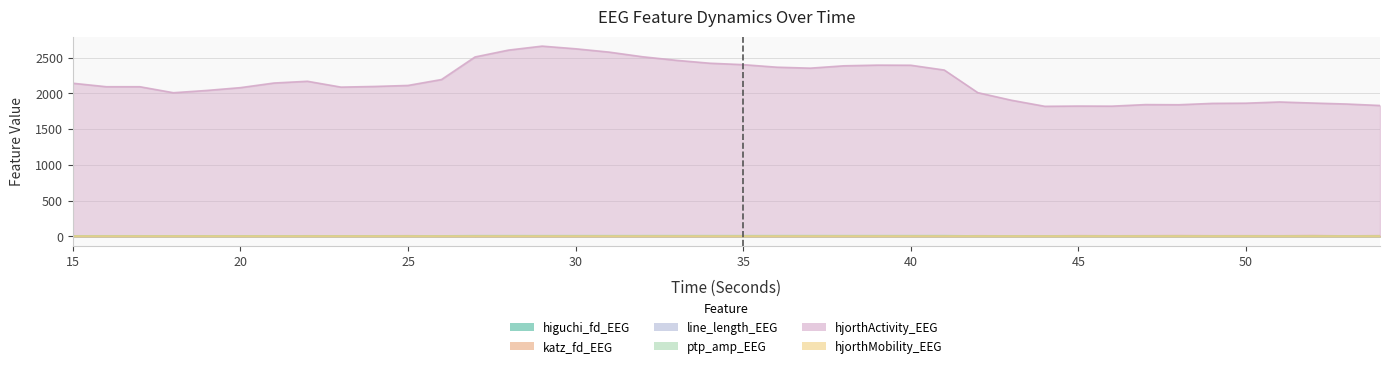

What is the sum of all ptp_amp_EEG values?

265.1